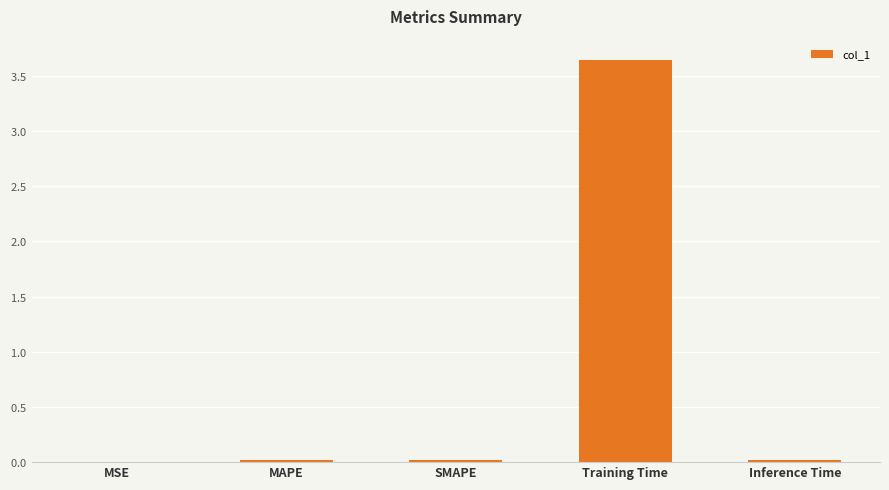

At which category does the chart reach its peak across all series?

Training Time